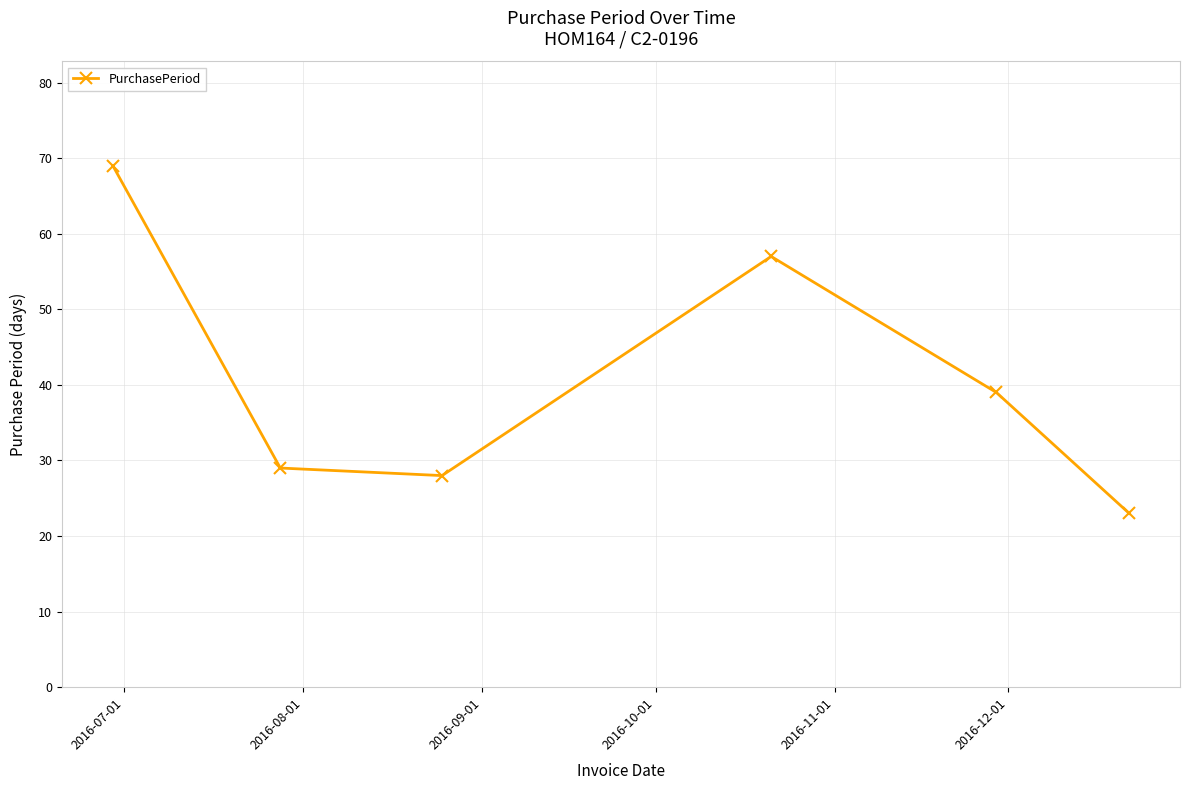

How many interior local valleys (lower than both neighbors) does the data have?

1